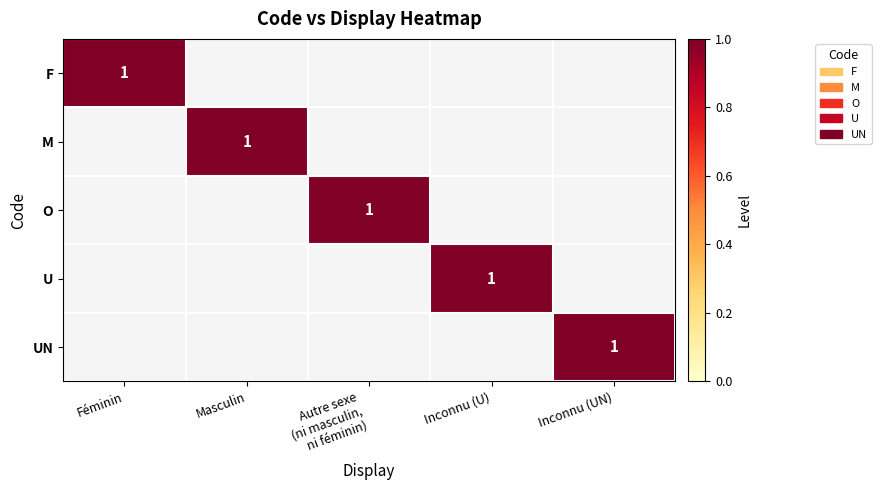

True or false: U has a value of 1 at Inconnu (U).

True